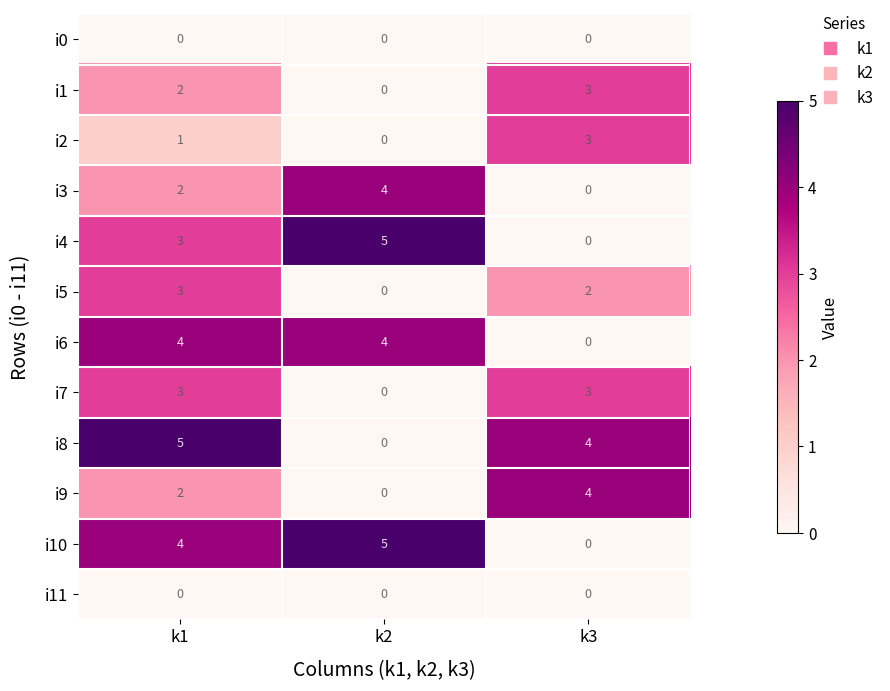

How many i4 values are between 0 and 5?

3